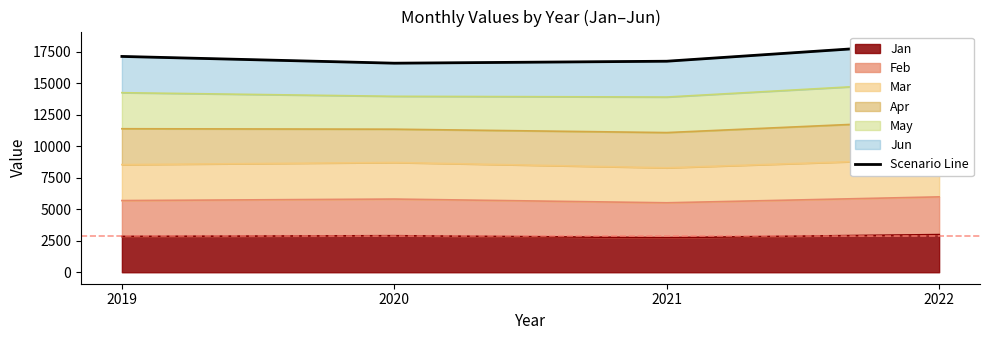

The chart shows a value of 16733 at 2021. True or false?

True